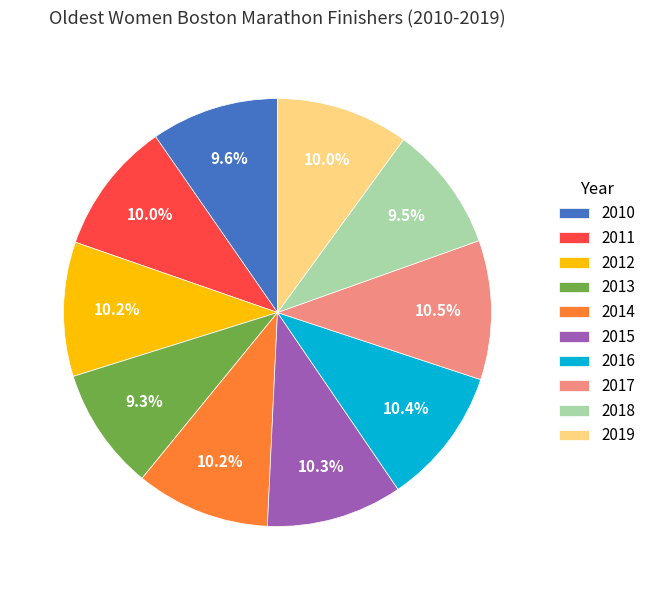

How many slices are in this pie chart?

10